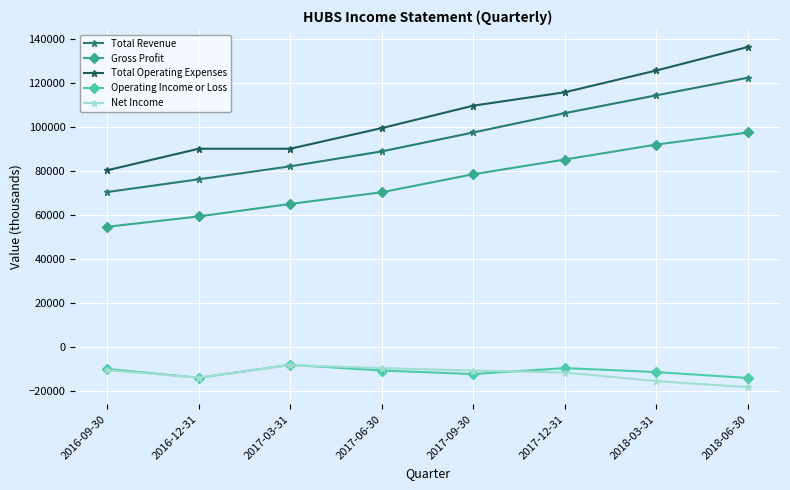

At which label does Operating Income or Loss first exceed -10600?

2016-09-30